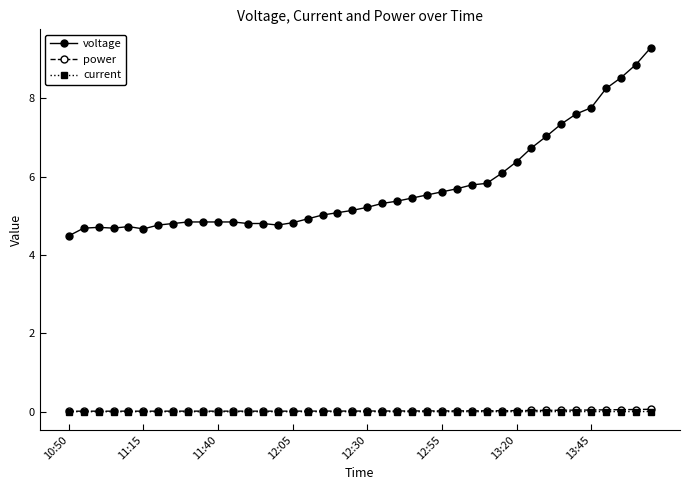

How many lines are shown in the chart?

3